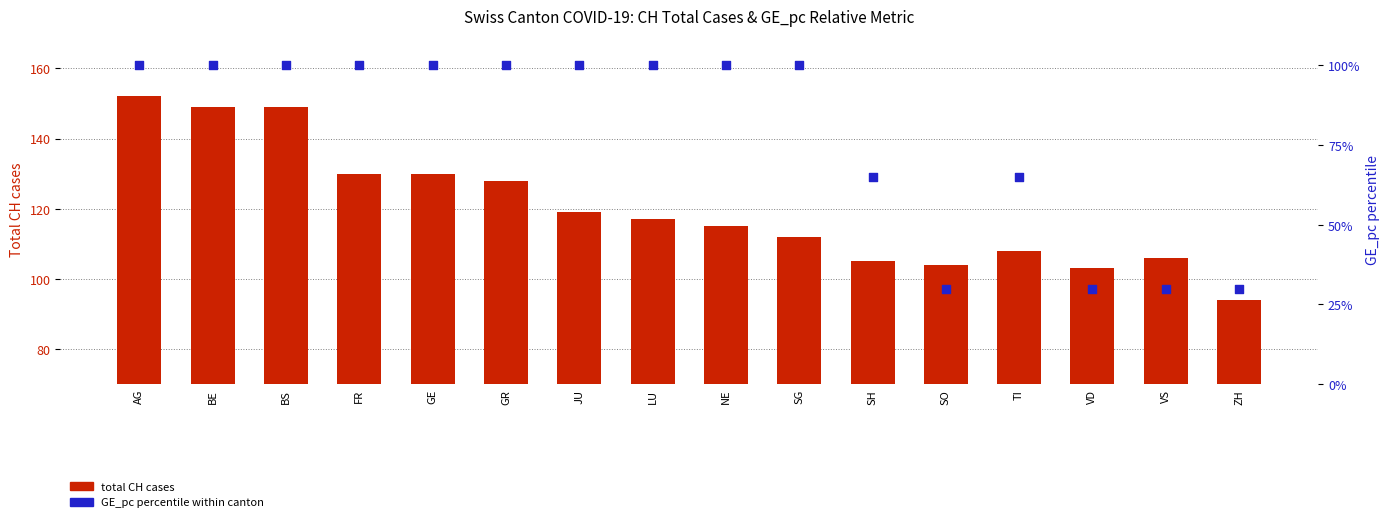

What are all the series names shown in the legend?

total CH cases, GE_pc percentile